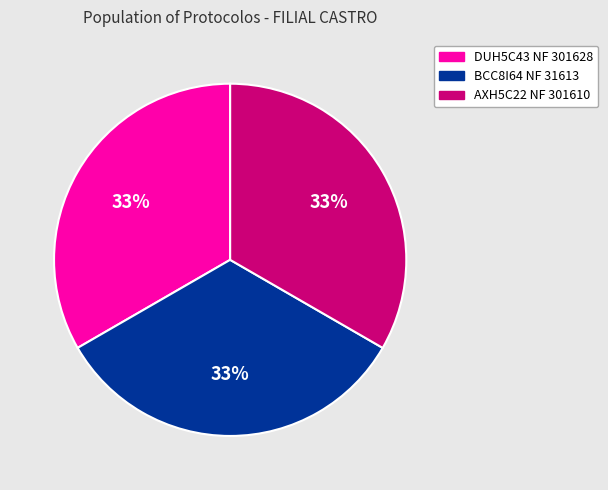

How many slices are in this pie chart?

3